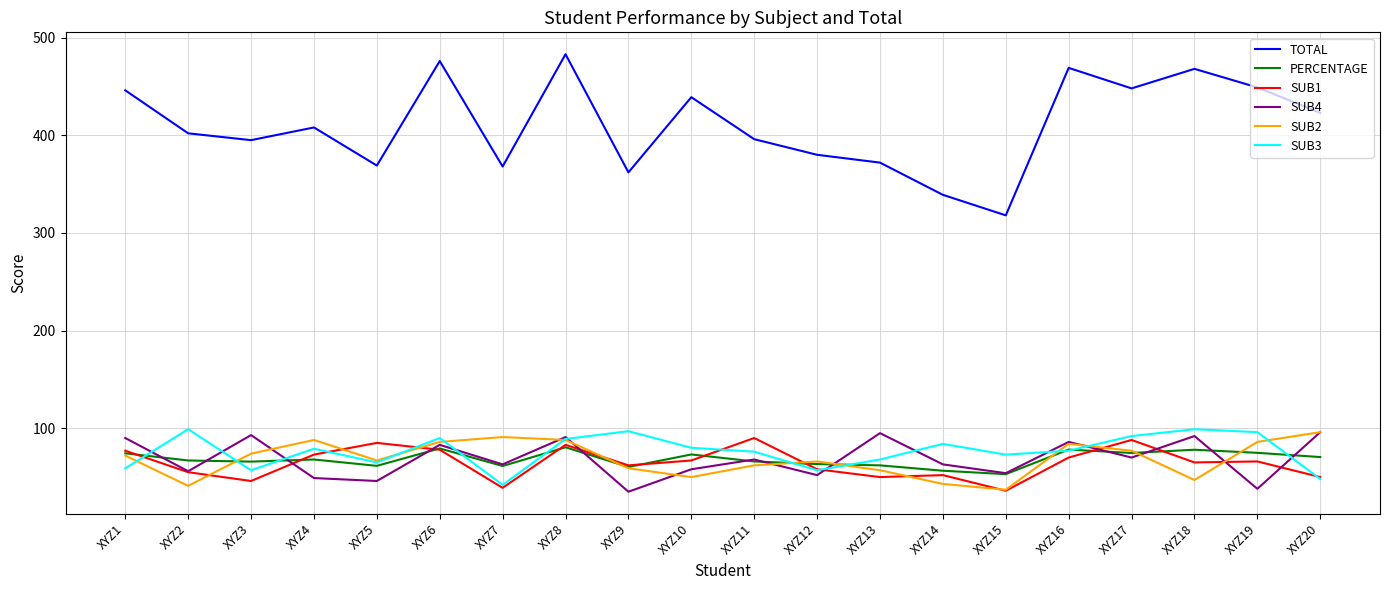

Is the value of SUB4 at XYZ16 greater than the value of SUB3 at XYZ1?

Yes